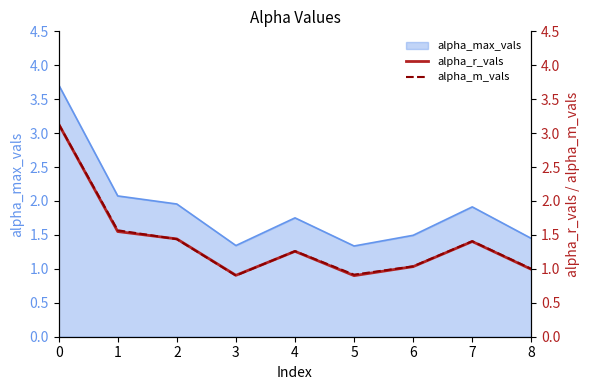

What is the minimum value for alpha_max_vals?

1.3